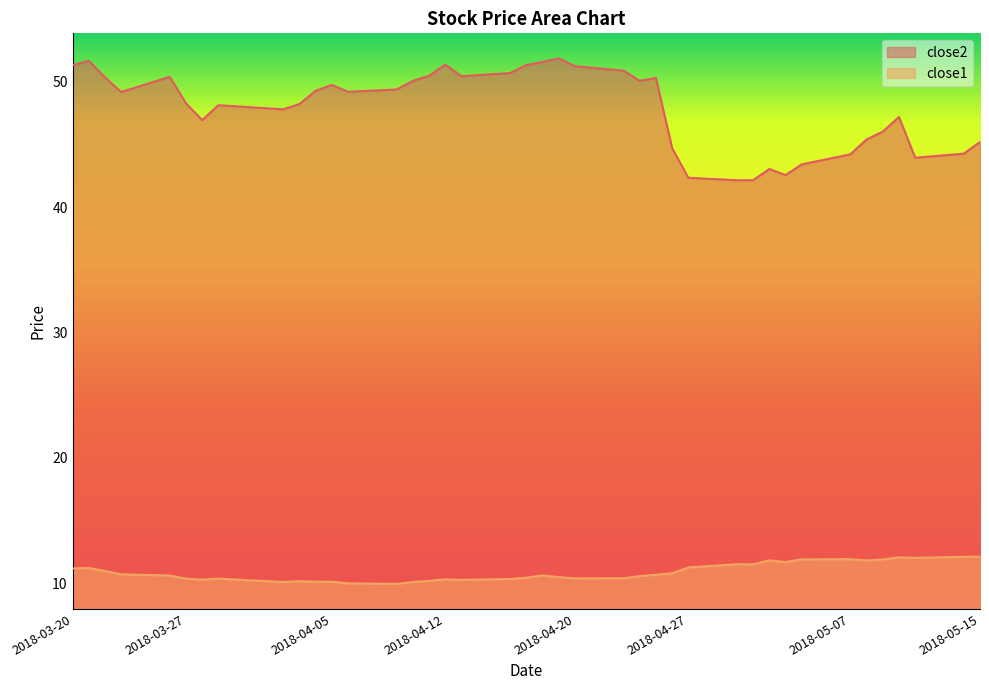

Rank the series by their maximum value, from lowest to highest.

close1, close2